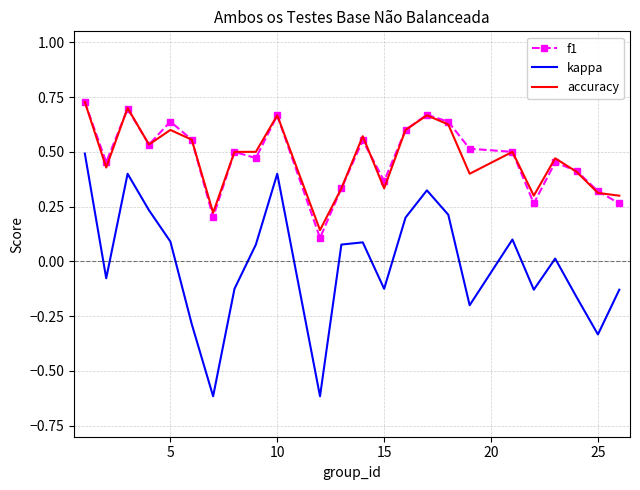

True or false: accuracy and kappa cross at least once.

False